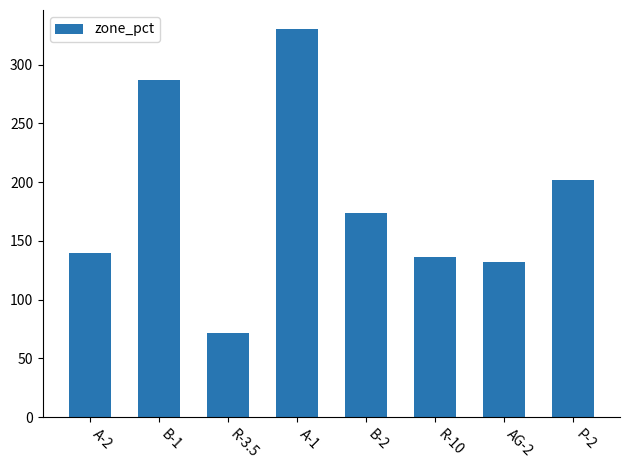

Does the chart contain any negative values?

No